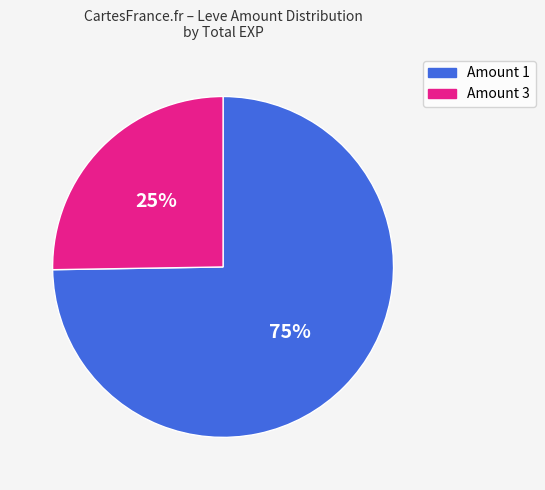

Is there a majority slice in this chart?

Yes